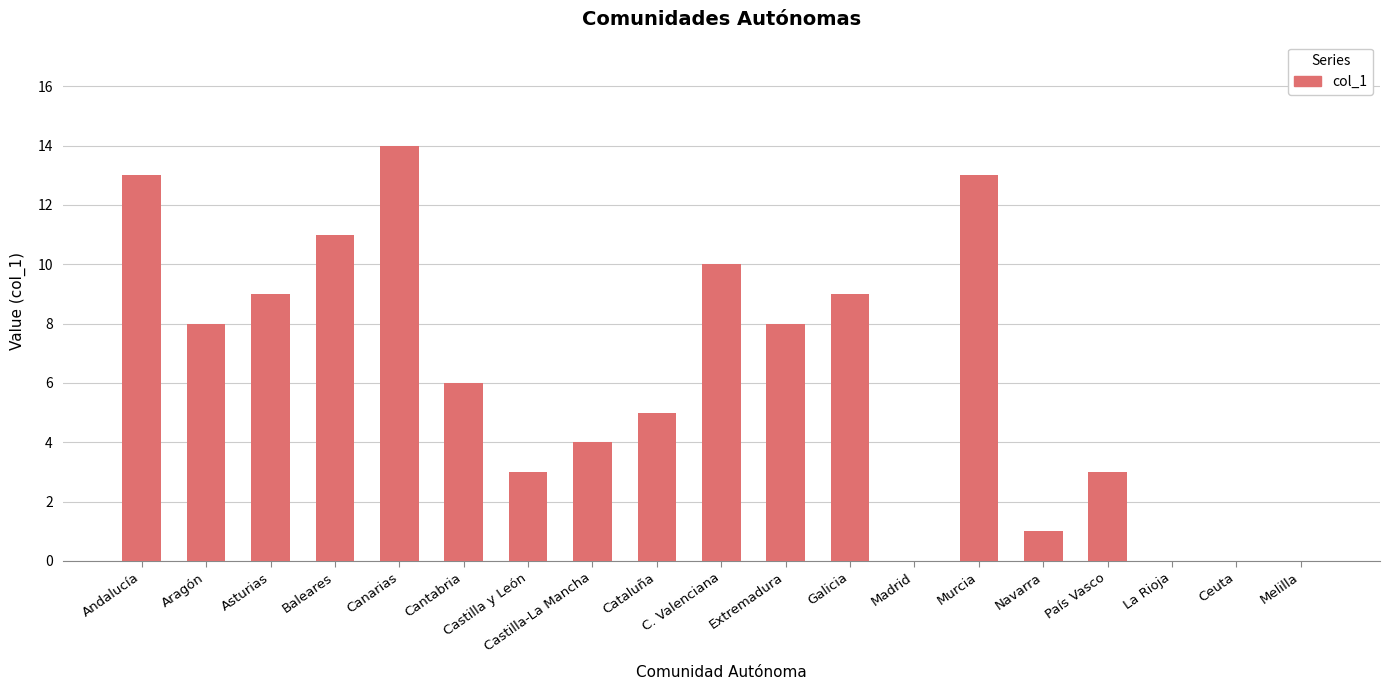

Reading left to right, what are all the values shown in this chart?

13	8	9	11	14	6	3	4	5	10	8	9	0	13	1	3	0	0	0